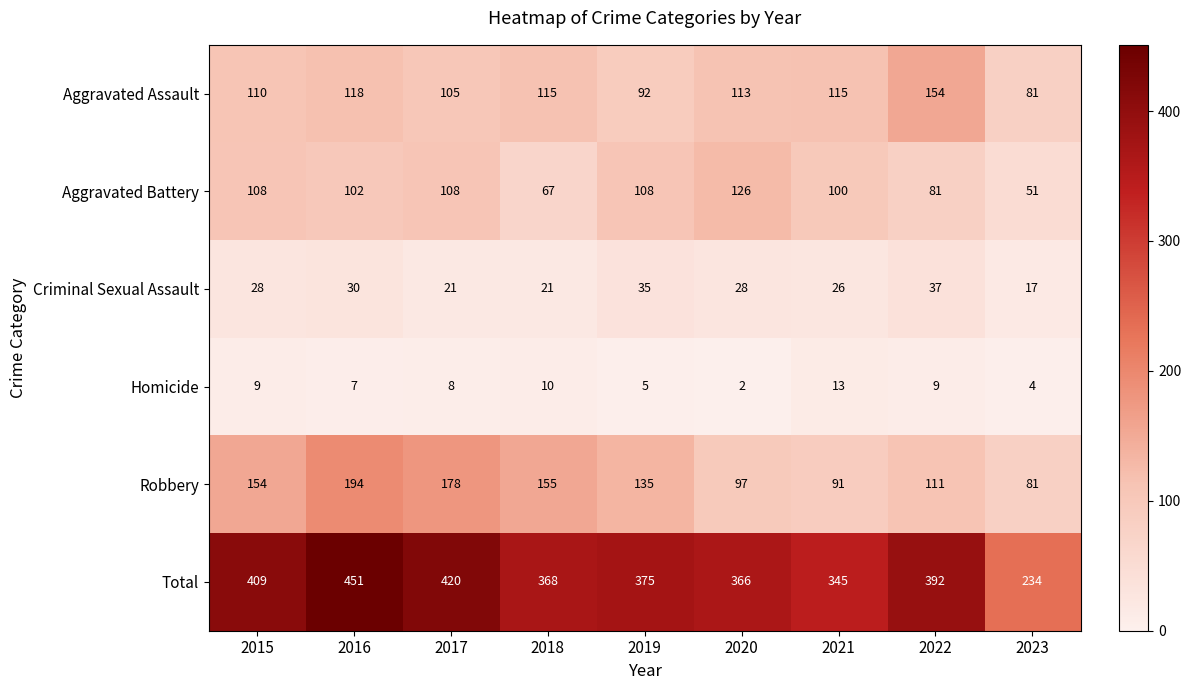

At 2021, list the series in order from smallest to largest.

Homicide, Criminal Sexual Assault, Robbery, Aggravated Battery, Aggravated Assault, Total